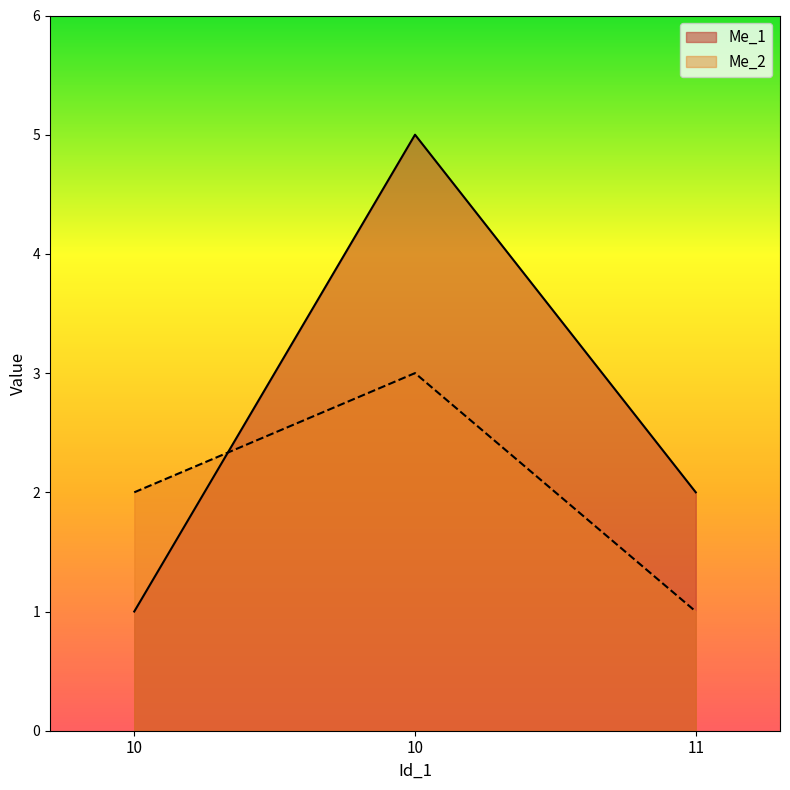

Which series has the largest total across all categories?

Me_1